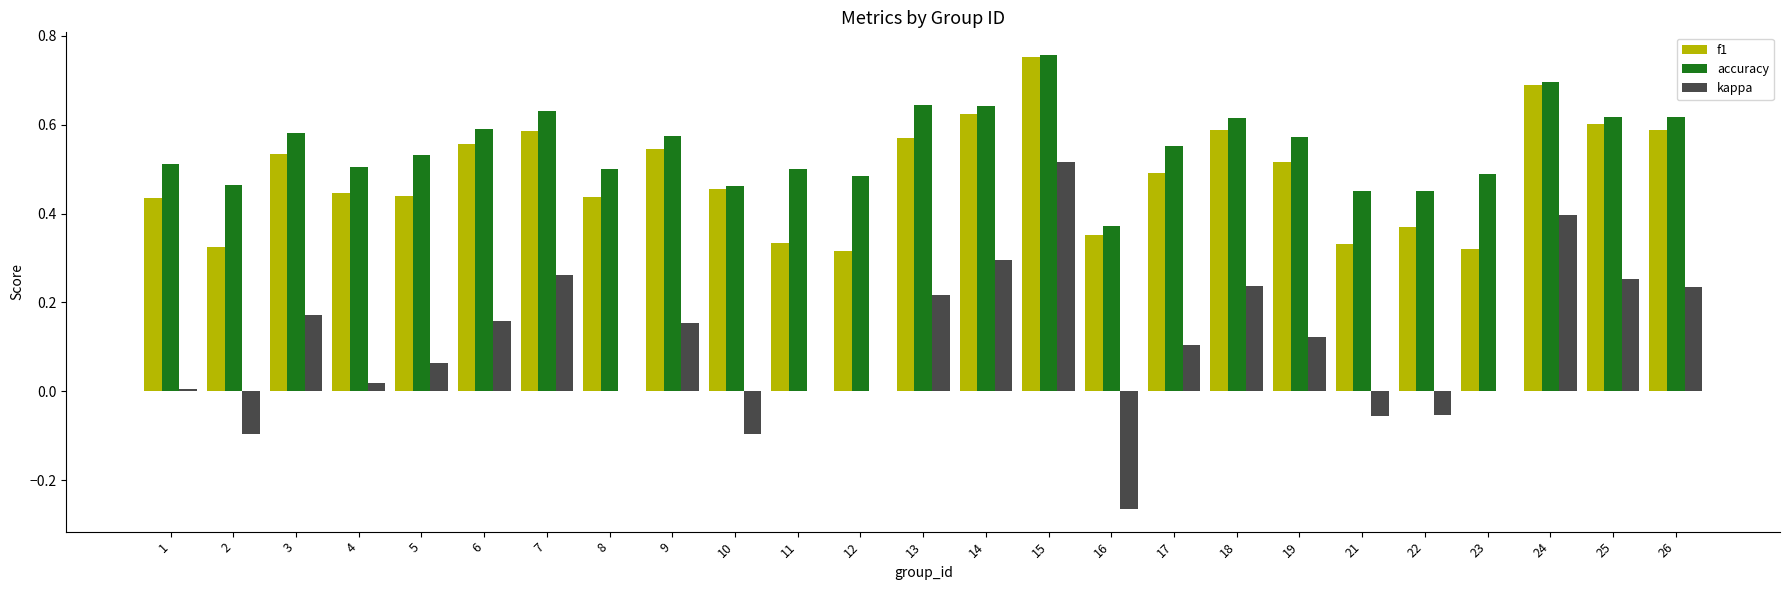

Is the value of kappa at 11 greater than the value of accuracy at 3?

No